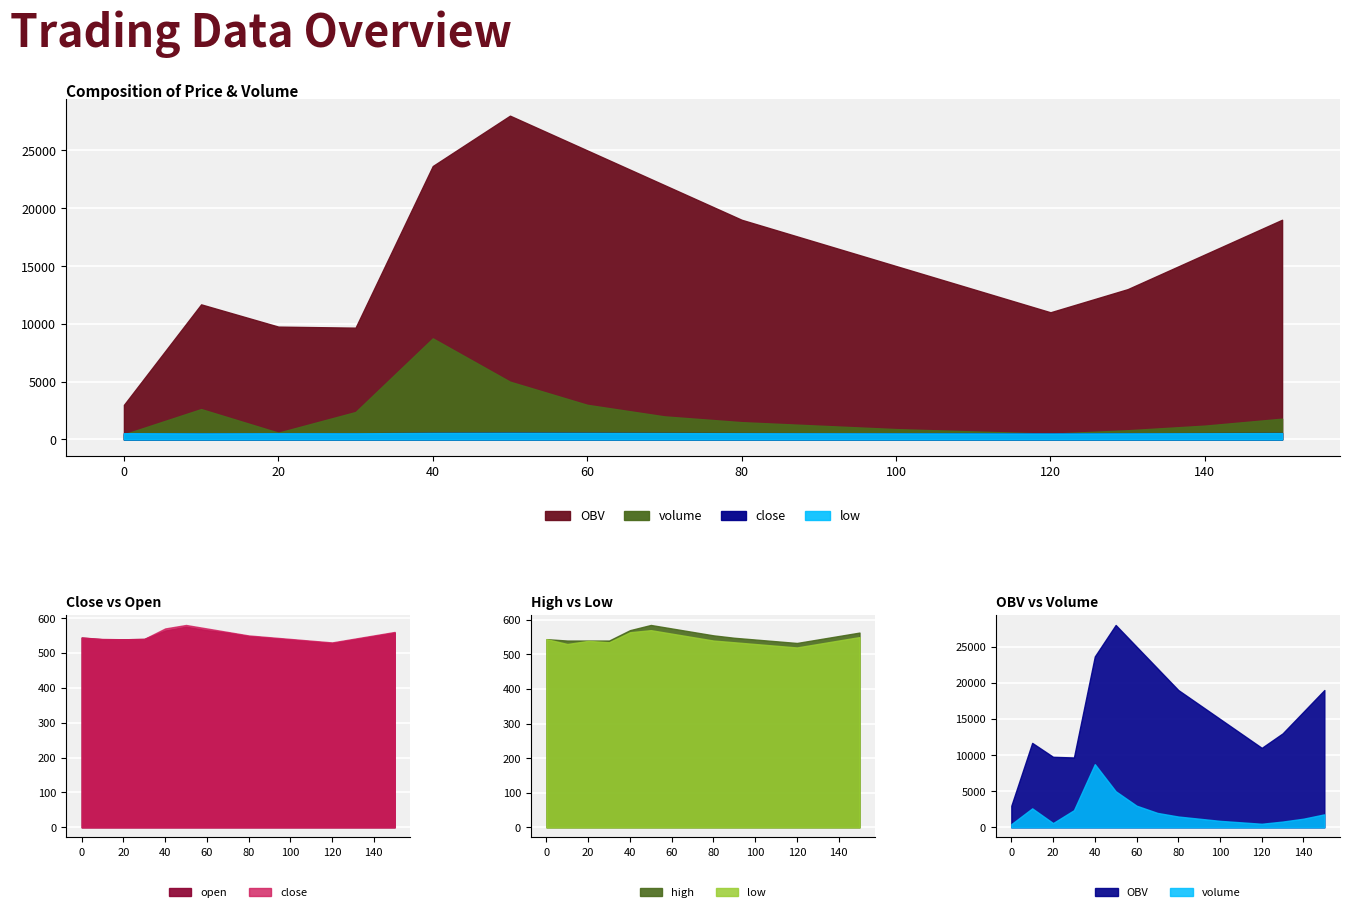

At which category does the chart reach its peak across all series?

50